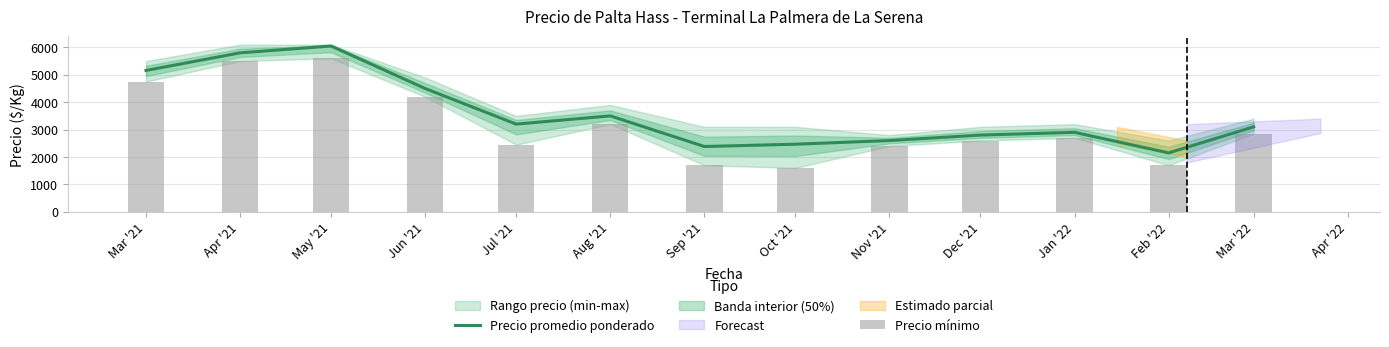

What is the highest value of the Precio promedio ponderado series?

6050